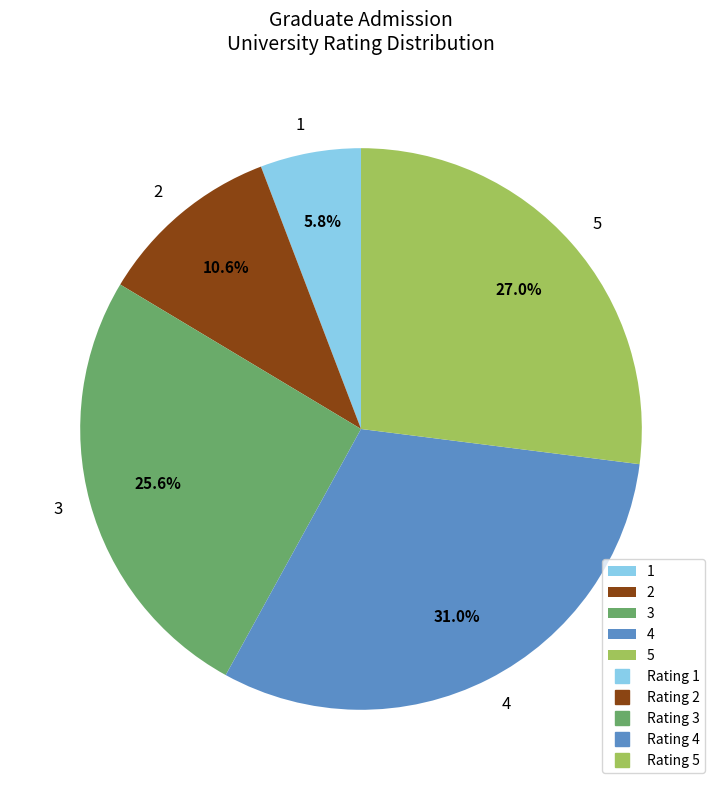

Is it true that 4 is 24% of the pie?

False